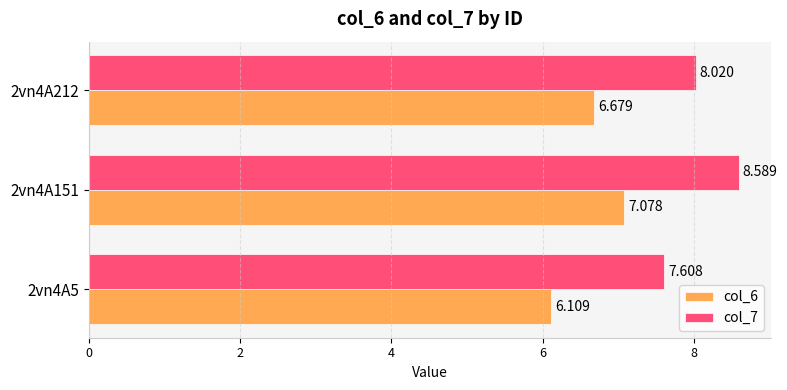

What is the average value of the col_7 series?

8.1